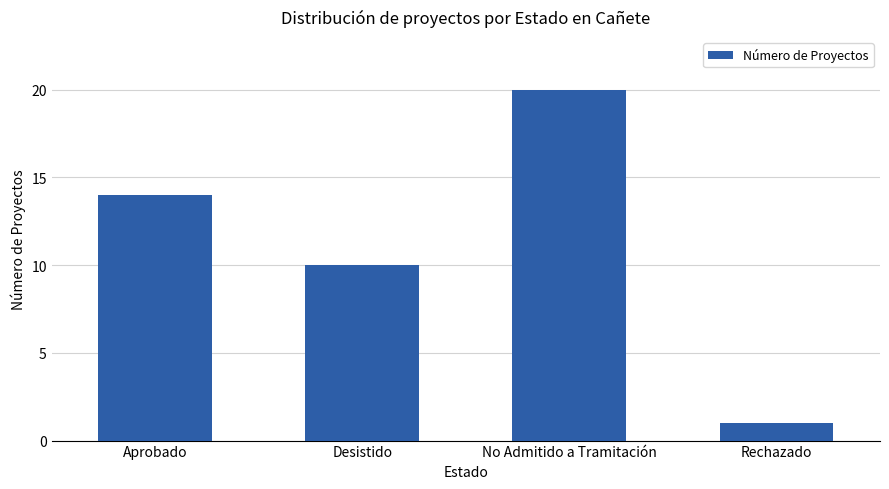

What is the maximum value shown in the chart?

20